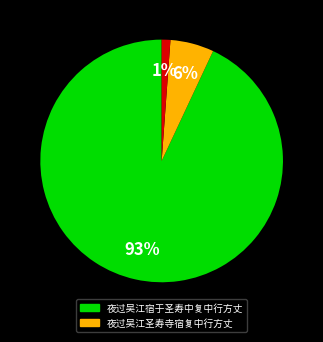

Is there a majority slice in this chart?

Yes